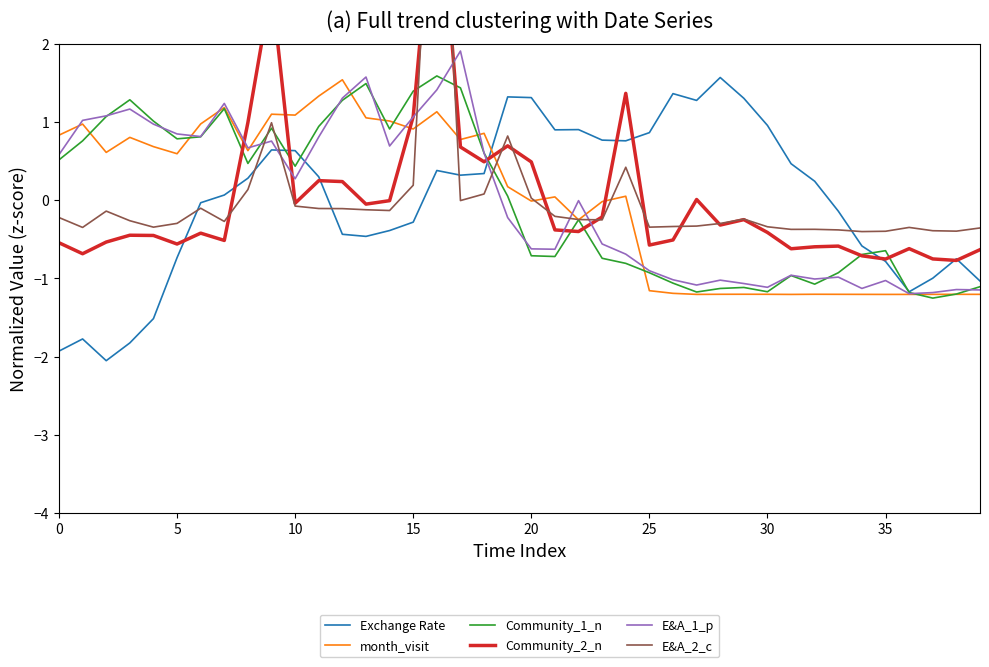

The value of Community_1_n at 5 is 0.8. True or false?

True